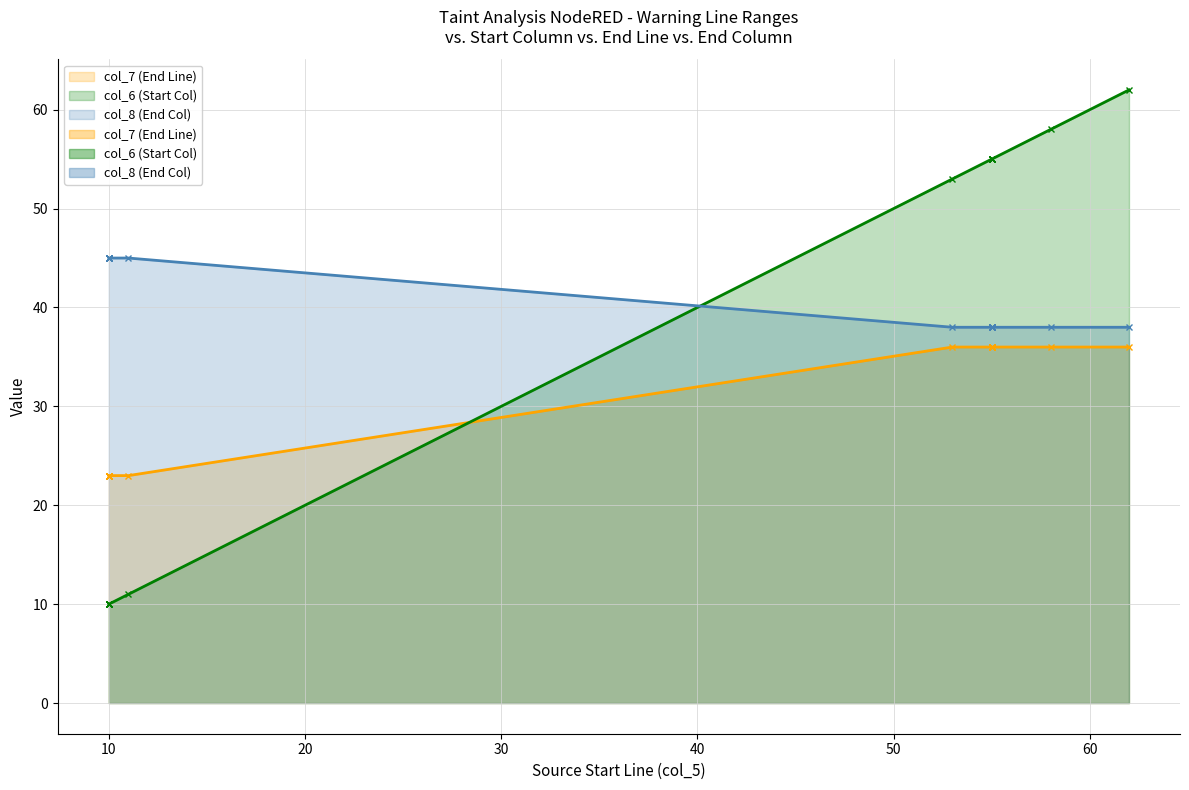

What is the difference between the highest and lowest values at update-ticket(55)?

19